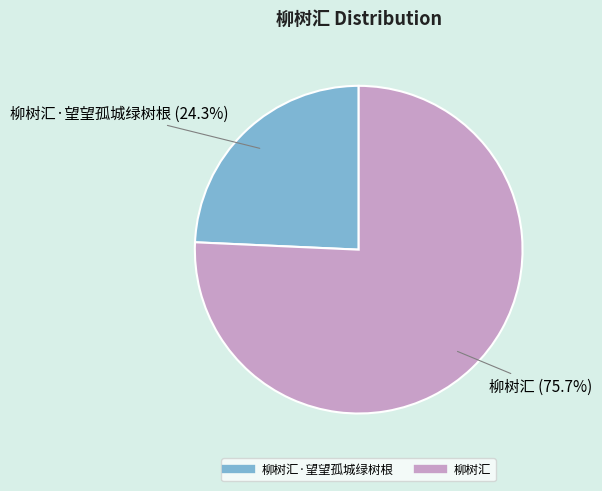

Is there a majority slice in this chart?

Yes